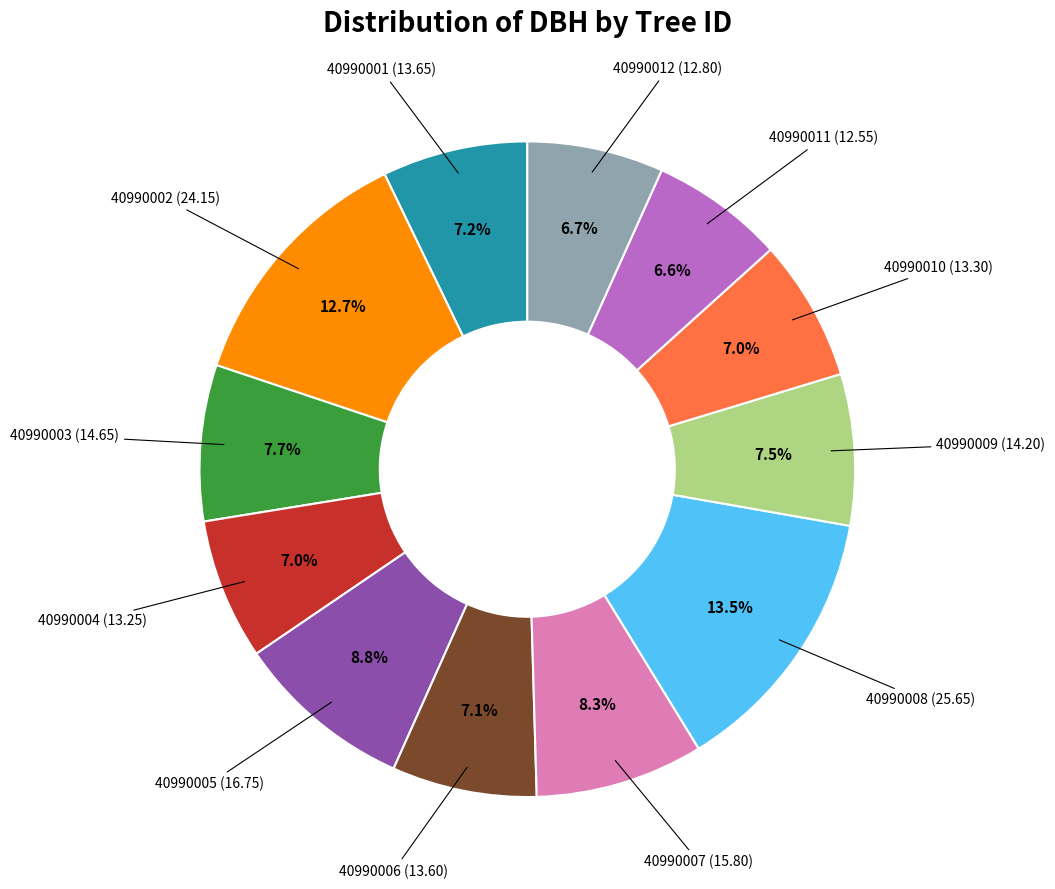

To the nearest percent, what is the difference between the largest and smallest slice percentages?

7%